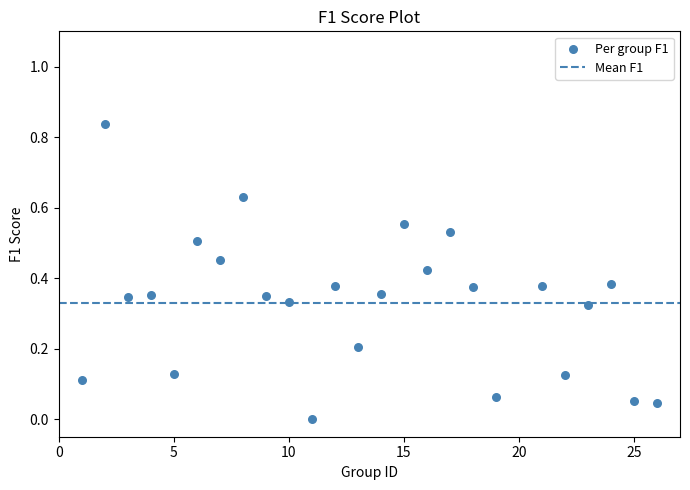

What is the range of X values (max minus min)?

25.0